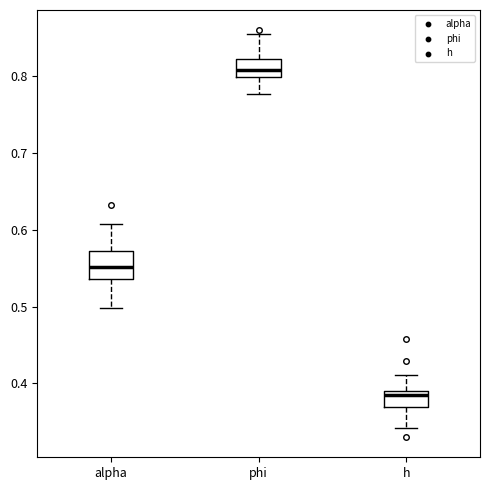

Reading left to right, read every box against the y-axis: the position of its median line, the range the box covers, and the ends of its whiskers. The values are not printed on the chart, so give them approximately, as read against the axis.

alpha: median 0.55, box 0.54 to 0.57, whiskers 0.50 to 0.61
phi: median 0.81, box 0.80 to 0.82, whiskers 0.78 to 0.85
h: median 0.38, box 0.37 to 0.39, whiskers 0.34 to 0.41